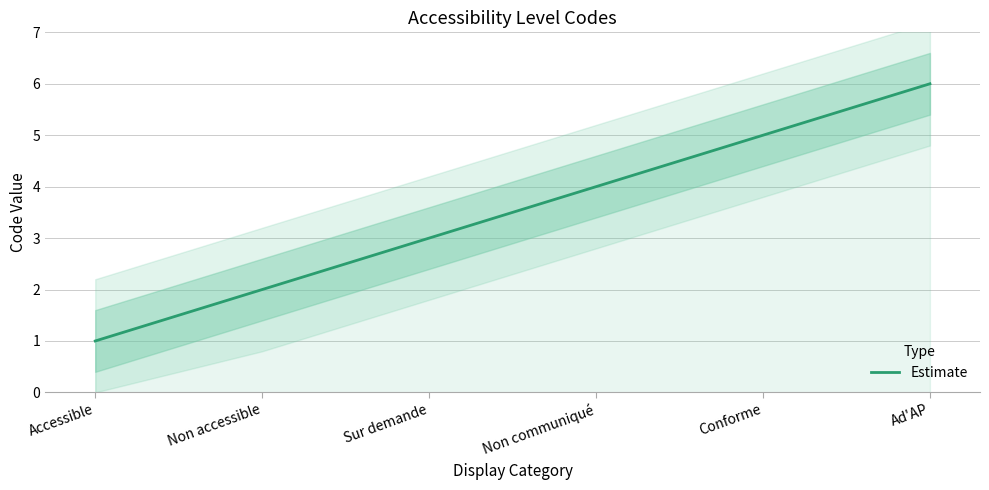

The chart shows a value of 3 at Sur demande. True or false?

True